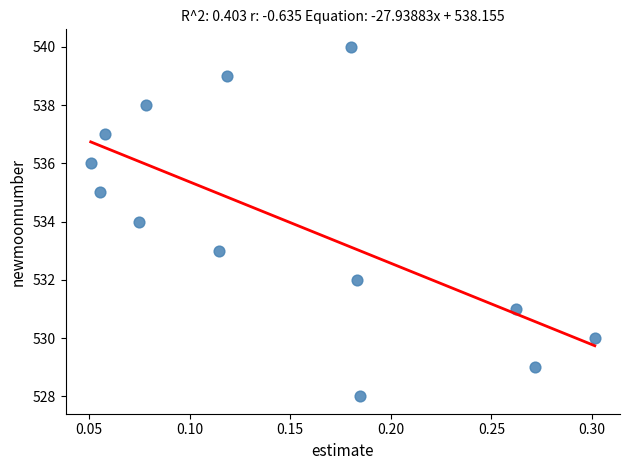

What is the range of Y values (max minus min)?

12